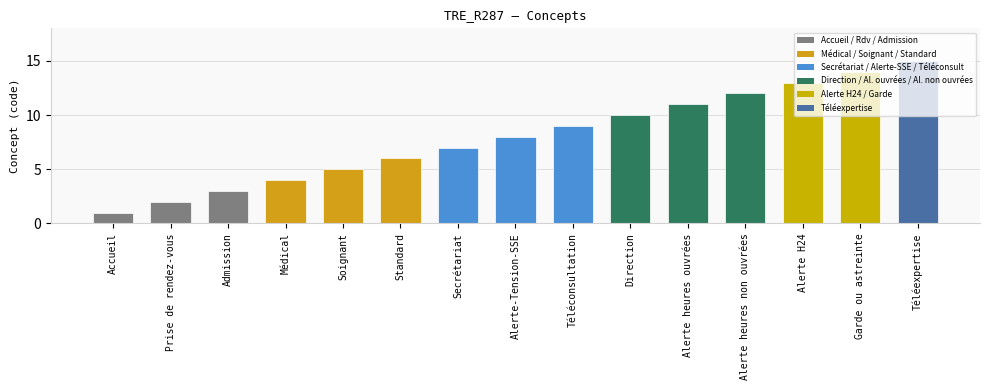

What is the change in value from Direction to Alerte H24?

+3